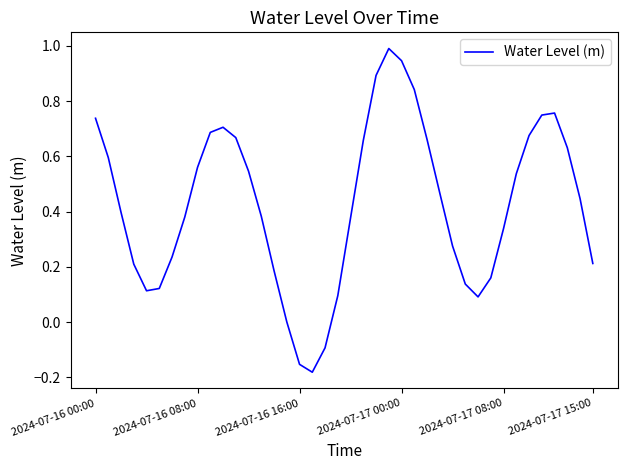

Is this an area chart (filled region under the line)?

No